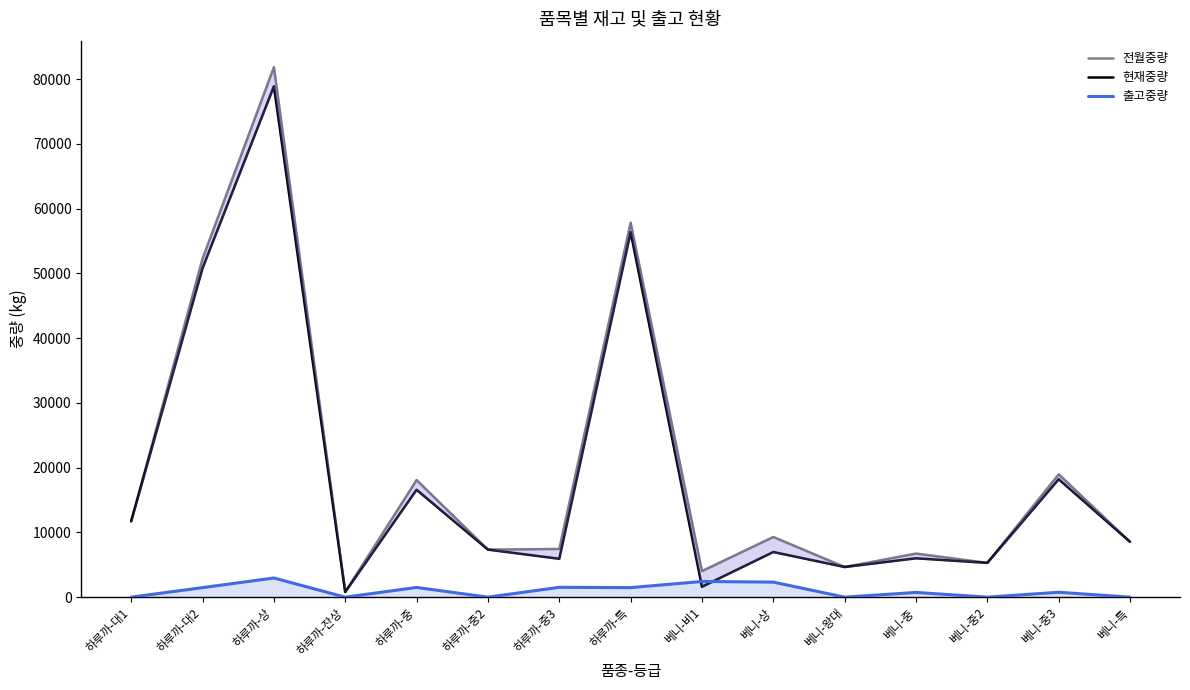

Reading right to left, transcribe all the data shown in this chart.

전월중량: 8539	18980	5296	6737	4658	9298	4030	57846	7451	7345	18091	795	81861	52289	11727
현재중량: 8539	18220	5296	6005	4658	6974	1606	56371	5928	7345	16590	795	78899	50816	11727
출고중량: 0	760	0	732	0	2324	2424	1475	1523	0	1501	0	2962	1473	0